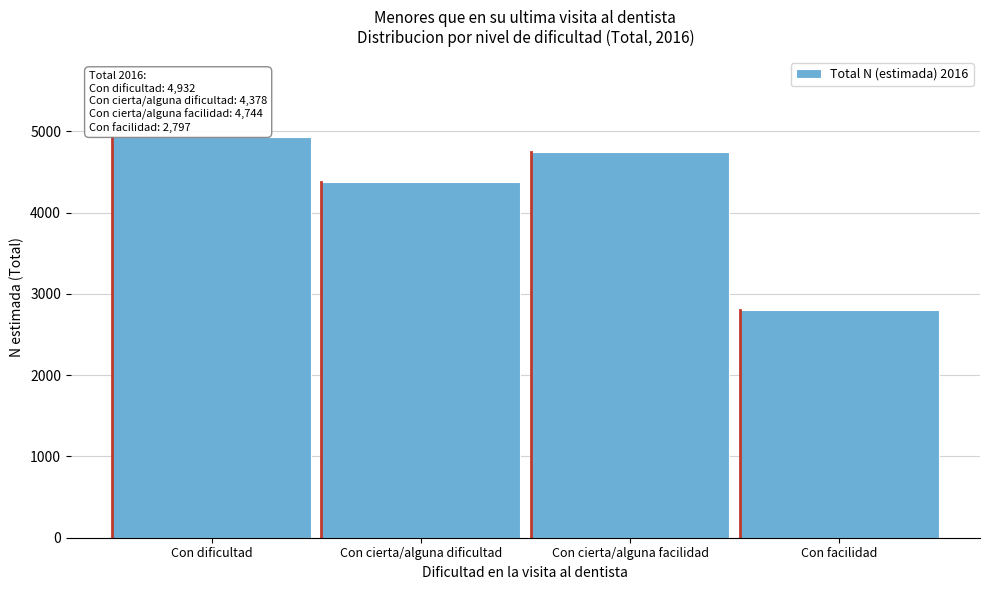

Reading left to right, transcribe all the data shown in this chart.

4932	4378	4744	2797